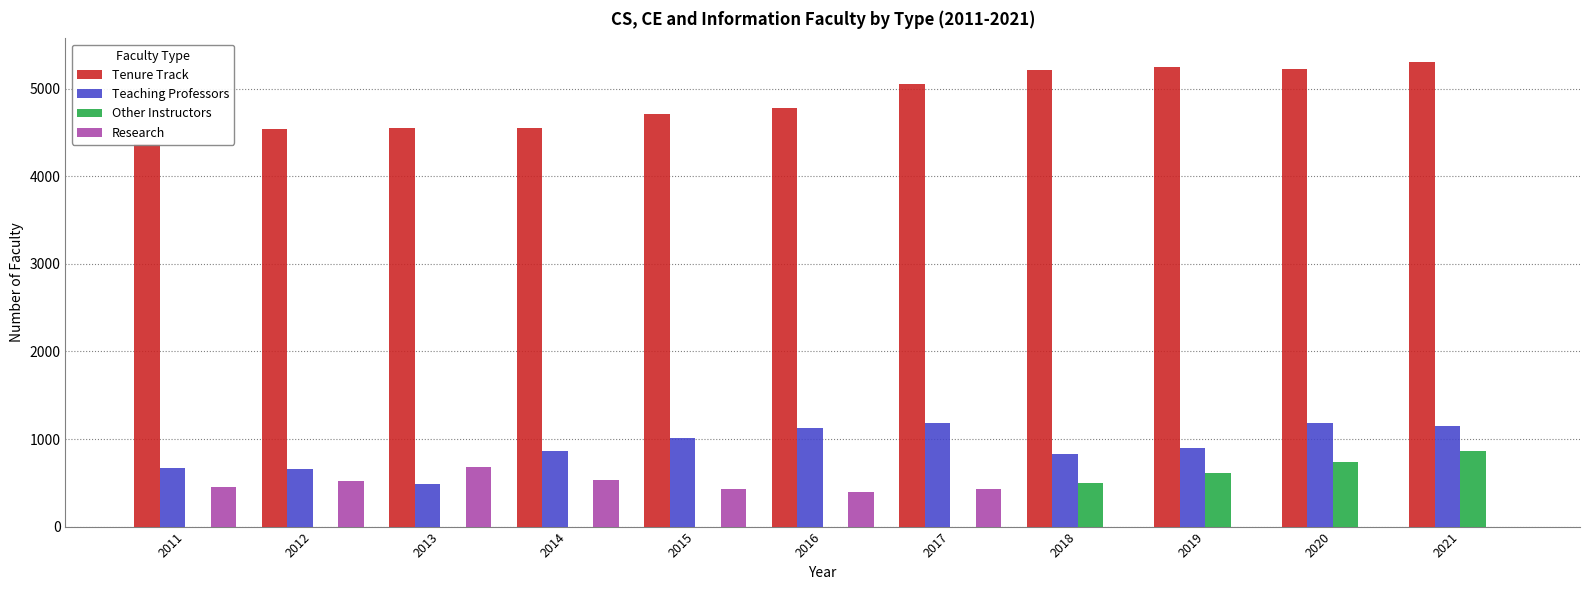

At how many categories does at least one series exceed 1203?

11